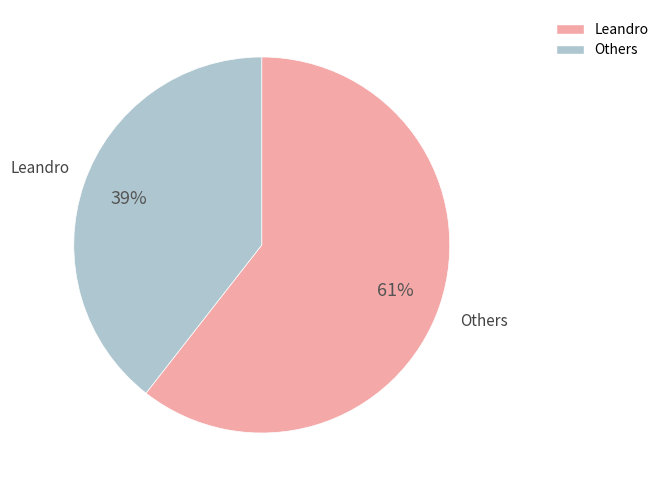

Is there a majority slice in this chart?

Yes